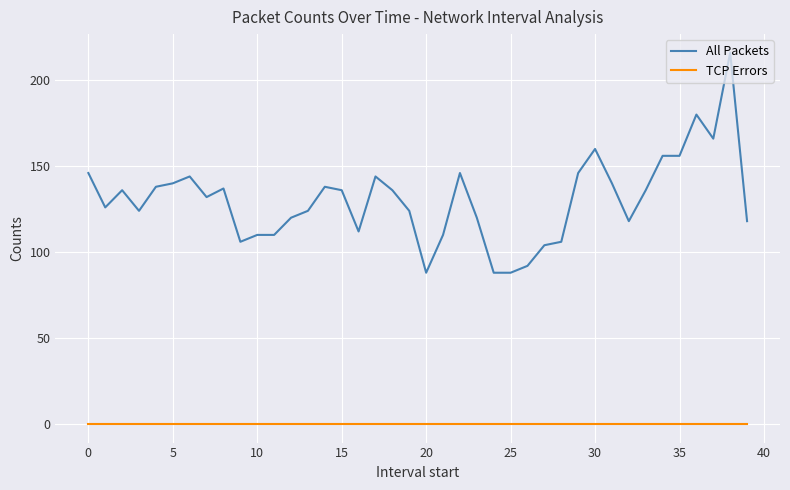

Which series has the widest spread of values?

All Packets